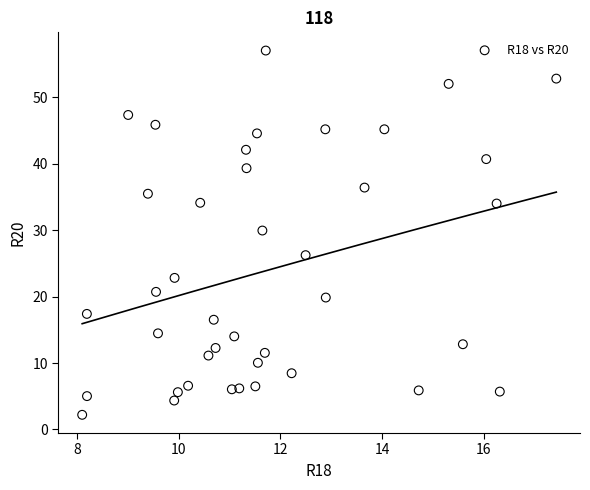

What Y value in the scatter plot is closest to 29?

29.9